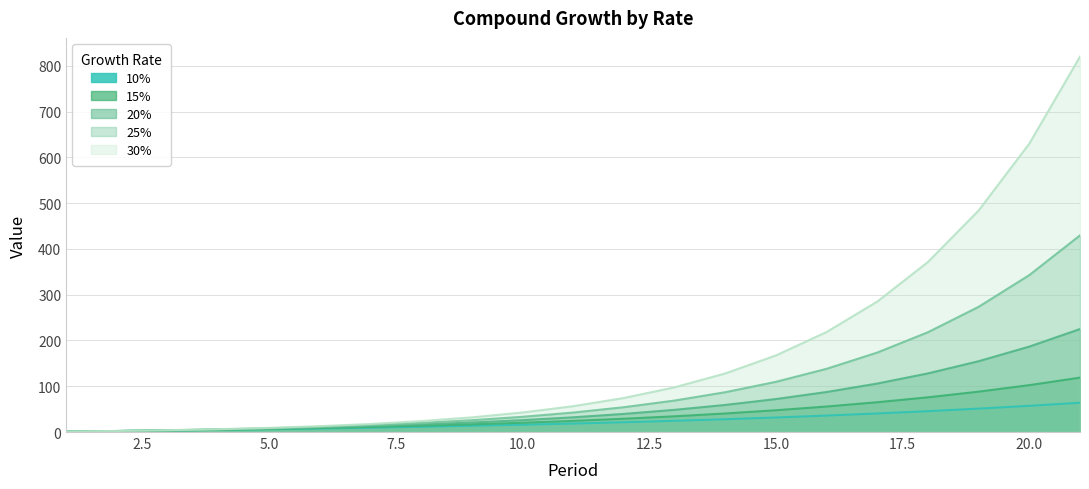

Is it true that 20% equals 23.1 at 12?

False